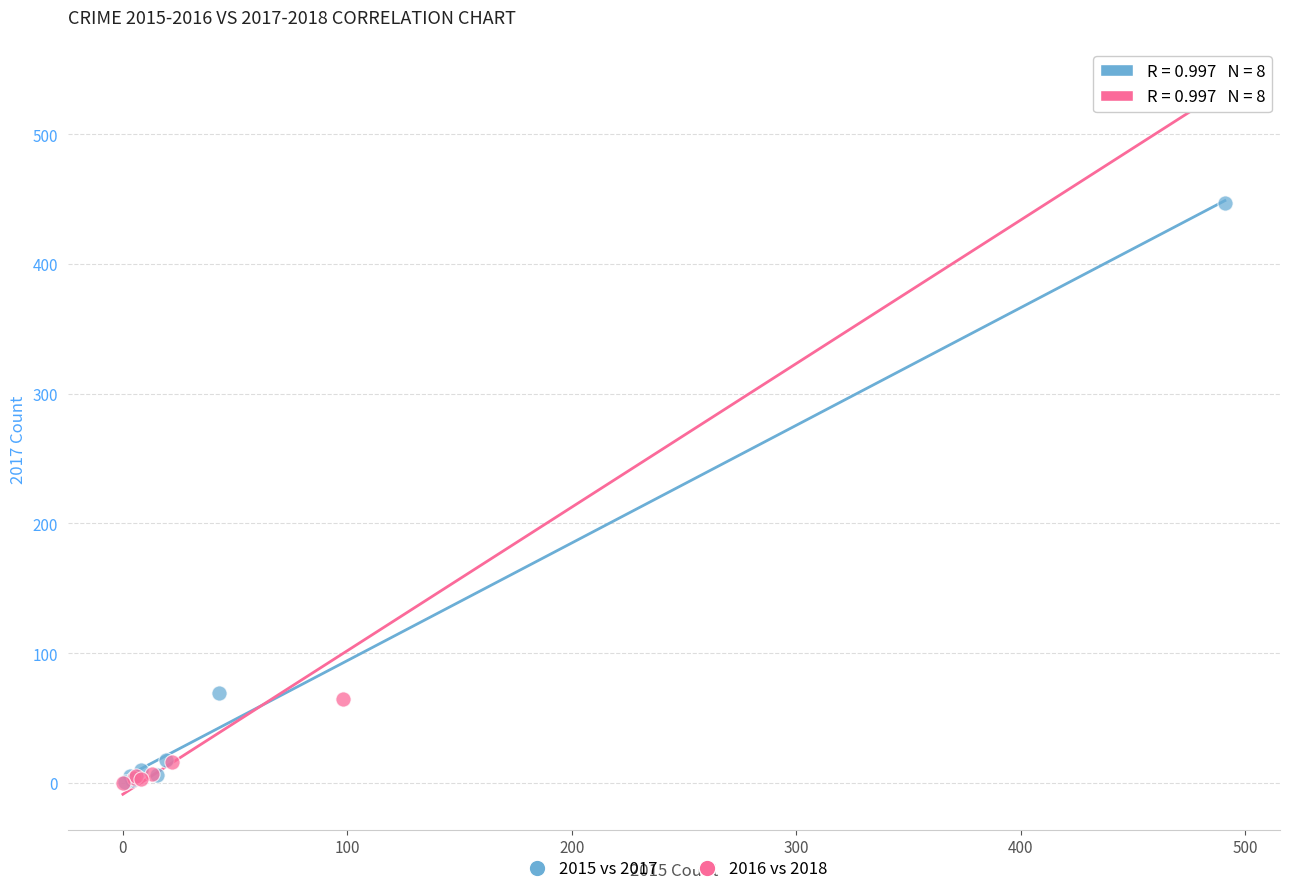

Which series has the largest Y range (max minus min)?

2016 vs 2018